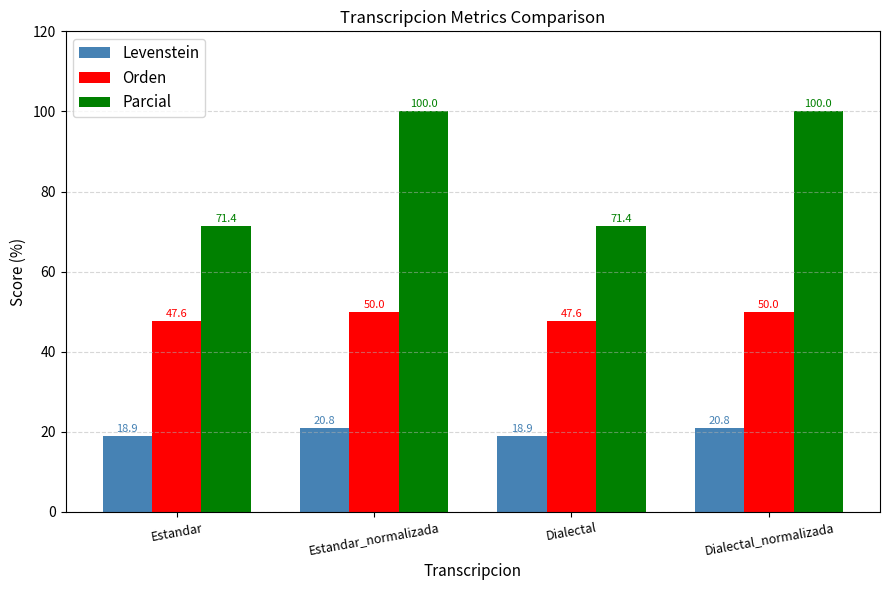

How many groups of bars are there?

4